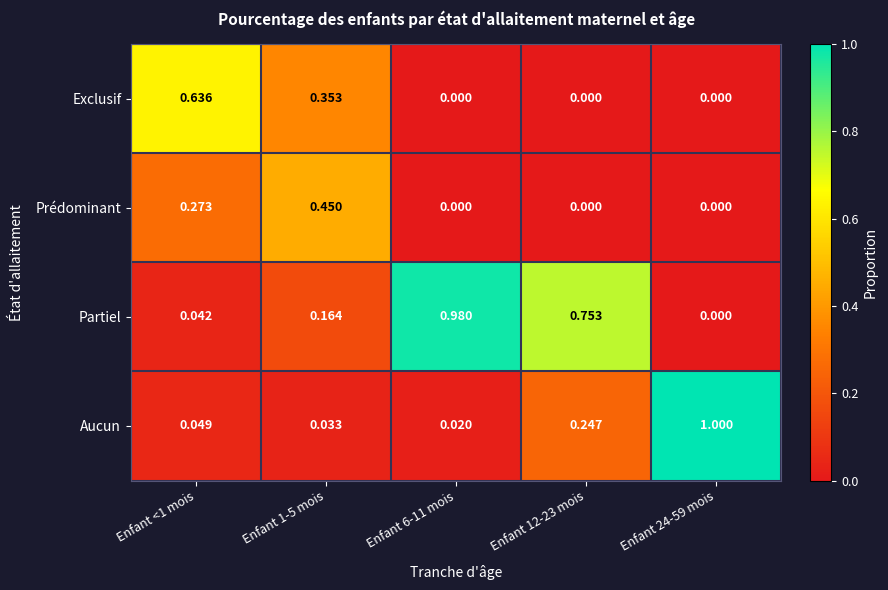

Is the value of Prédominant at Enfant 1-5 mois greater than the value of Partiel at Enfant <1 mois?

Yes